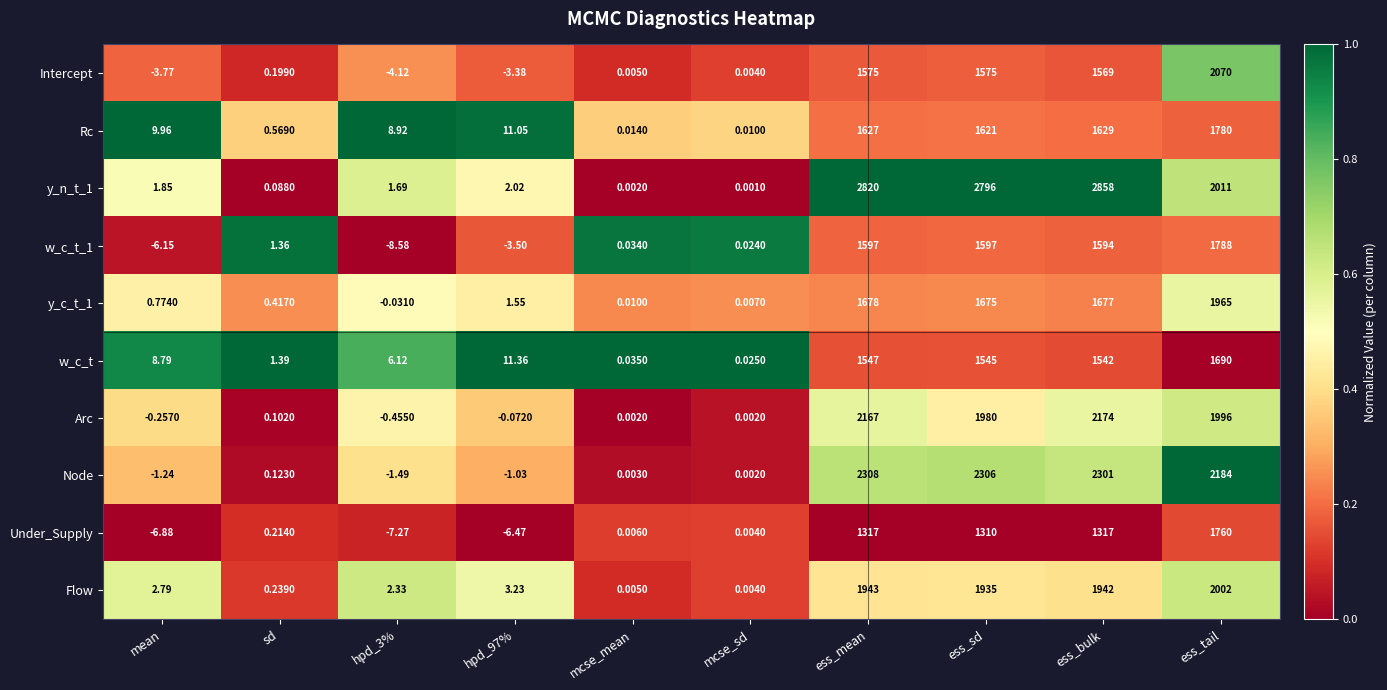

Between ess_sd and ess_bulk, which series saw the biggest shift?

Arc